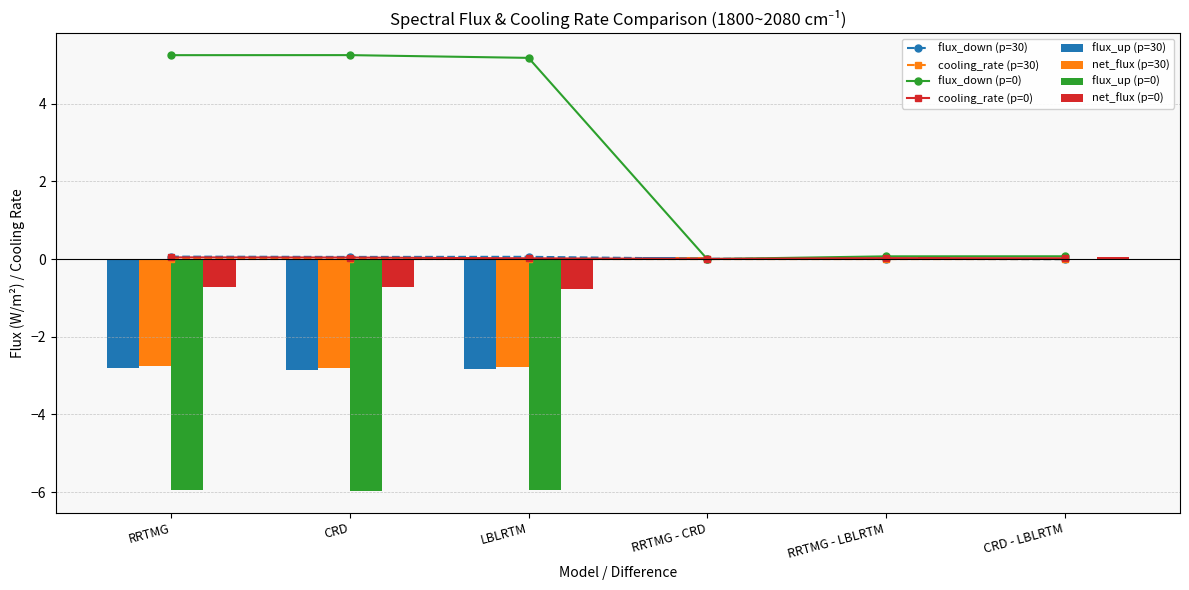

What is the sum of the flux_up values at RRTMG and RRTMG - CRD?

-2.7